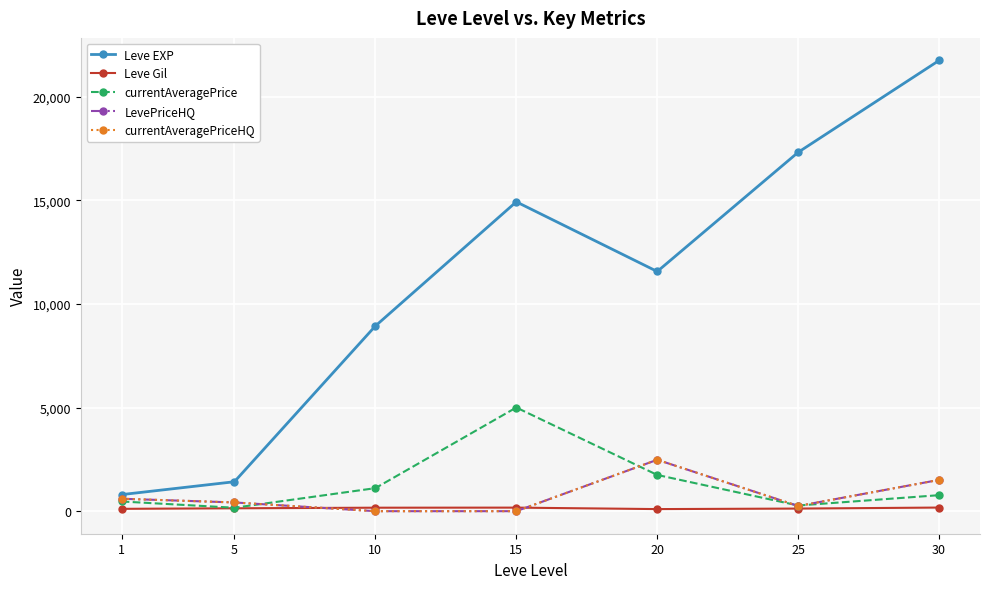

How many lines are shown in the chart?

5